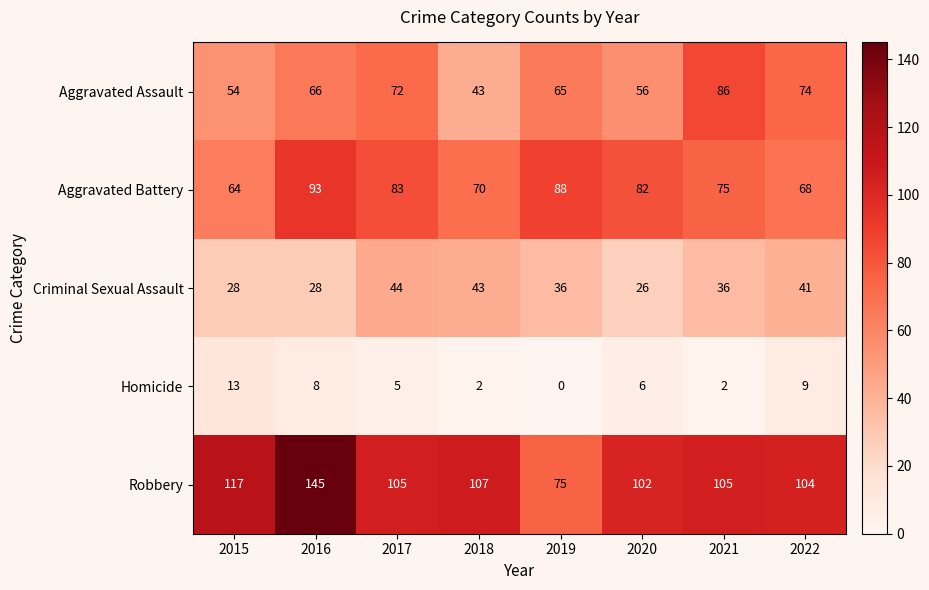

At which category does the chart reach its peak across all series?

2016